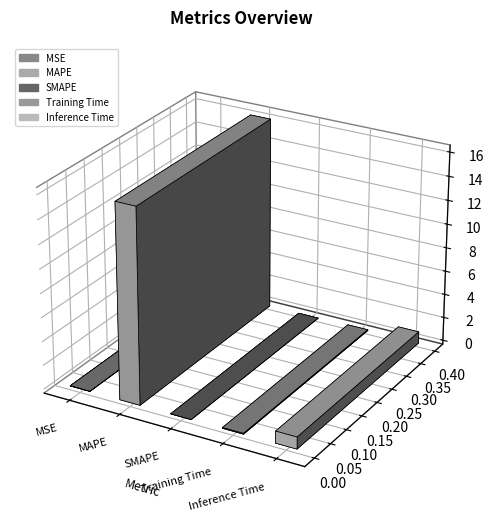

Reading right to left, transcribe all the data shown in this chart.

1.0	0.1	0.0	16.2	0.0